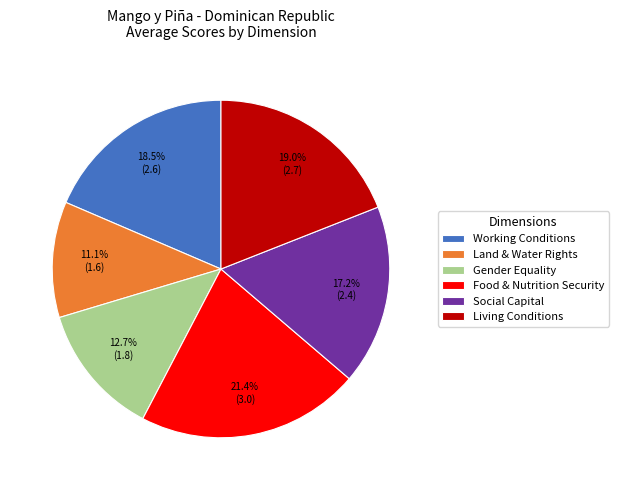

Approximately how many times larger is the value at Social Capital compared to Food & Nutrition Security?

0.8